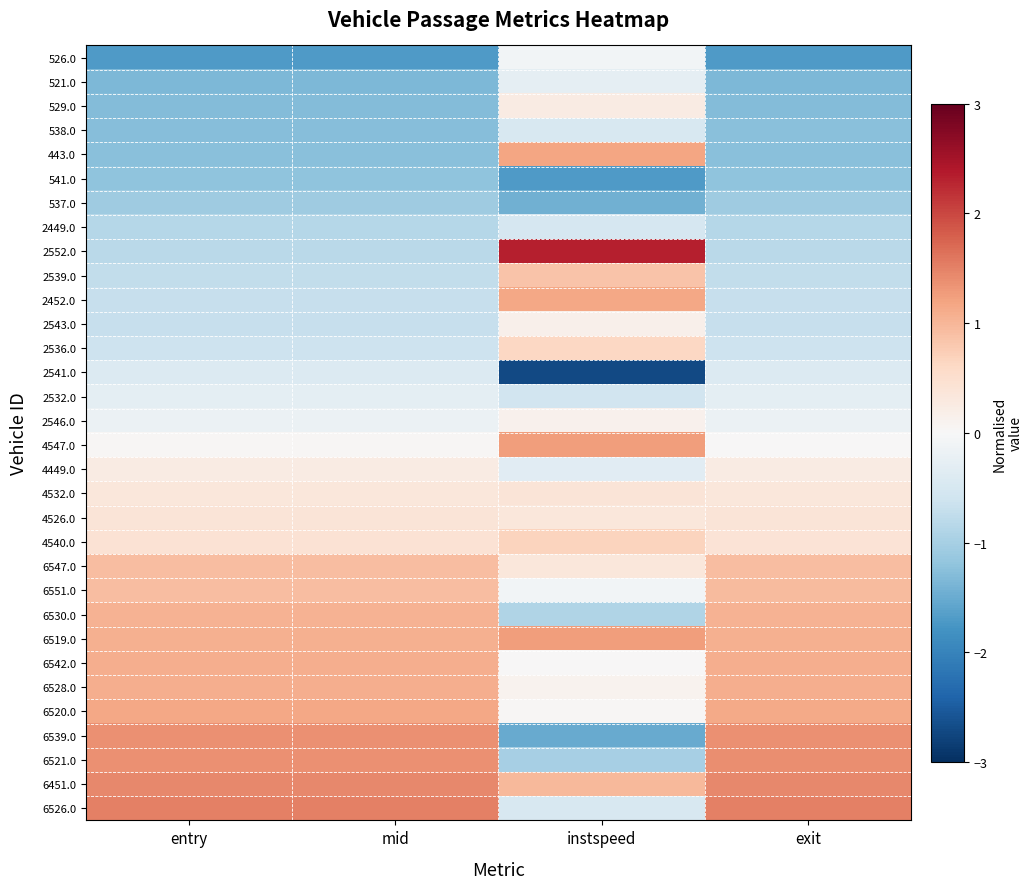

Reading right to left, transcribe all the data shown in this chart.

526.0: exit=-1.7	instspeed=-0.1	mid=-1.7	entry=-1.7
521.0: exit=-1.3	instspeed=-0.3	mid=-1.3	entry=-1.3
529.0: exit=-1.3	instspeed=0.3	mid=-1.3	entry=-1.3
538.0: exit=-1.3	instspeed=-0.5	mid=-1.3	entry=-1.3
443.0: exit=-1.3	instspeed=1.2	mid=-1.3	entry=-1.3
541.0: exit=-1.2	instspeed=-1.7	mid=-1.2	entry=-1.2
537.0: exit=-1.1	instspeed=-1.5	mid=-1.1	entry=-1.1
2449.0: exit=-0.8	instspeed=-0.5	mid=-0.8	entry=-0.8
2552.0: exit=-0.8	instspeed=2.3	mid=-0.8	entry=-0.8
2539.0: exit=-0.7	instspeed=0.8	mid=-0.7	entry=-0.7
2452.0: exit=-0.7	instspeed=1.2	mid=-0.7	entry=-0.7
2543.0: exit=-0.7	instspeed=0.2	mid=-0.7	entry=-0.7
2536.0: exit=-0.6	instspeed=0.6	mid=-0.6	entry=-0.6
2541.0: exit=-0.4	instspeed=-2.7	mid=-0.4	entry=-0.4
2532.0: exit=-0.3	instspeed=-0.6	mid=-0.3	entry=-0.3
2546.0: exit=-0.2	instspeed=0.1	mid=-0.2	entry=-0.2
4547.0: exit=0.0	instspeed=1.3	mid=0.0	entry=0.0
4449.0: exit=0.2	instspeed=-0.3	mid=0.2	entry=0.2
4532.0: exit=0.3	instspeed=0.4	mid=0.3	entry=0.3
4526.0: exit=0.4	instspeed=0.3	mid=0.4	entry=0.4
4540.0: exit=0.4	instspeed=0.7	mid=0.4	entry=0.4
6547.0: exit=0.9	instspeed=0.3	mid=0.9	entry=0.9
6551.0: exit=0.9	instspeed=-0.1	mid=0.9	entry=0.9
6530.0: exit=1.0	instspeed=-0.9	mid=1.0	entry=1.0
6519.0: exit=1.1	instspeed=1.3	mid=1.1	entry=1.1
6542.0: exit=1.1	instspeed=0.0	mid=1.1	entry=1.1
6528.0: exit=1.1	instspeed=0.1	mid=1.1	entry=1.1
6520.0: exit=1.1	instspeed=0.0	mid=1.1	entry=1.1
6539.0: exit=1.4	instspeed=-1.5	mid=1.4	entry=1.4
6521.0: exit=1.4	instspeed=-1.0	mid=1.4	entry=1.4
6451.0: exit=1.4	instspeed=1.0	mid=1.4	entry=1.4
6526.0: exit=1.5	instspeed=-0.5	mid=1.5	entry=1.5